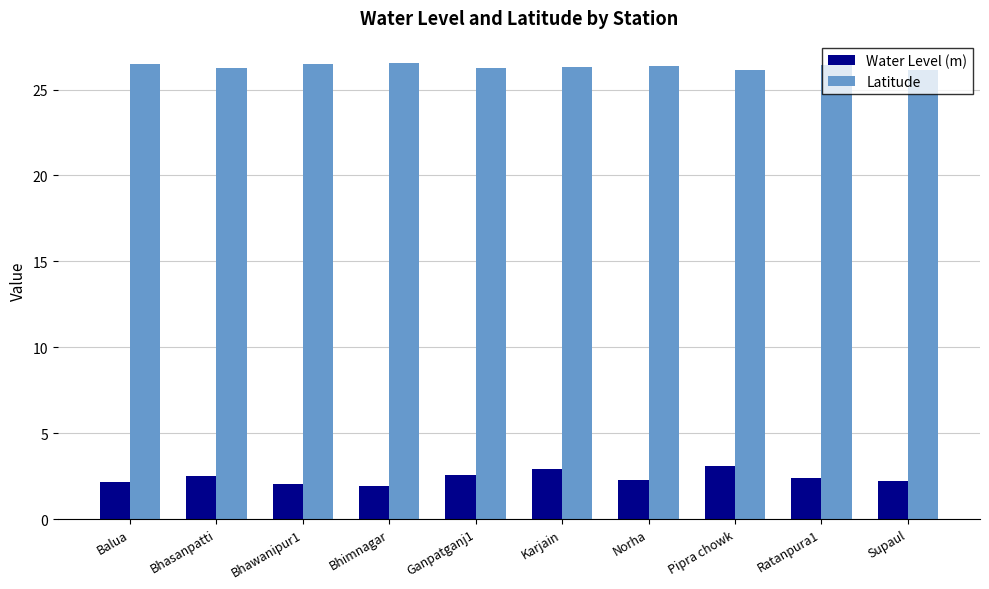

What is the value of the Water Level (m) bar at the 9th from the left?

2.4